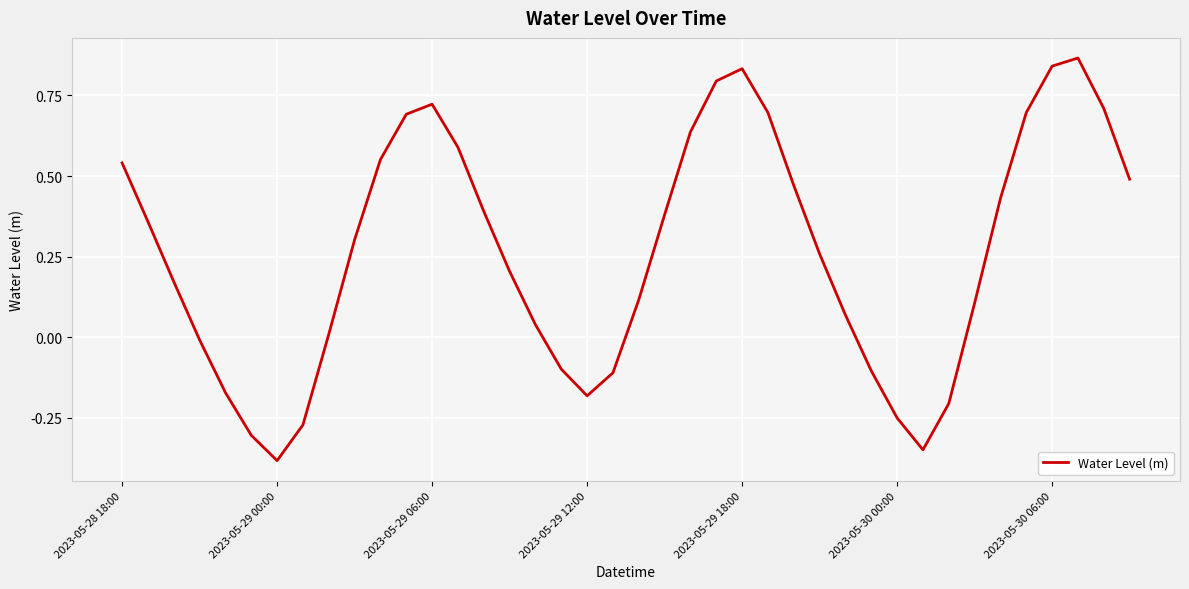

Which label corresponds to the smallest value in the chart?

2023-05-29 00:00